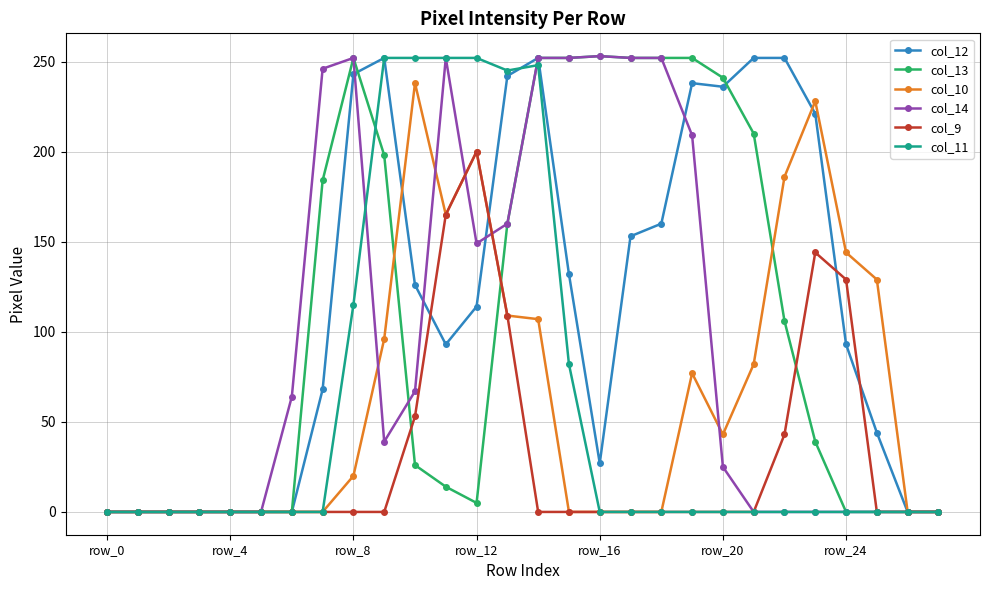

Where is the first local minimum for col_14?

9